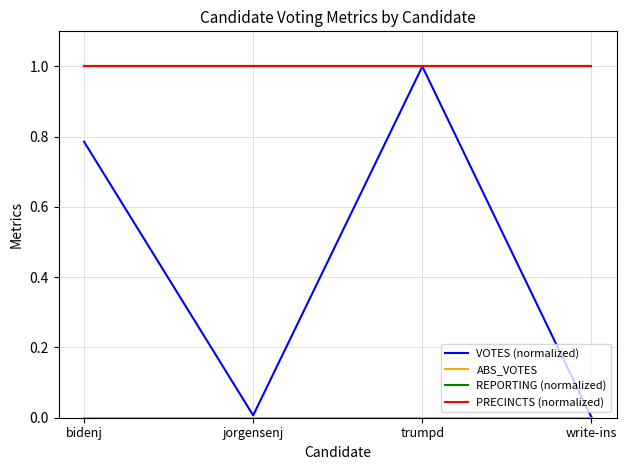

List the series in order of their peak value, highest first.

VOTES (normalized), REPORTING (normalized), PRECINCTS (normalized), ABS_VOTES